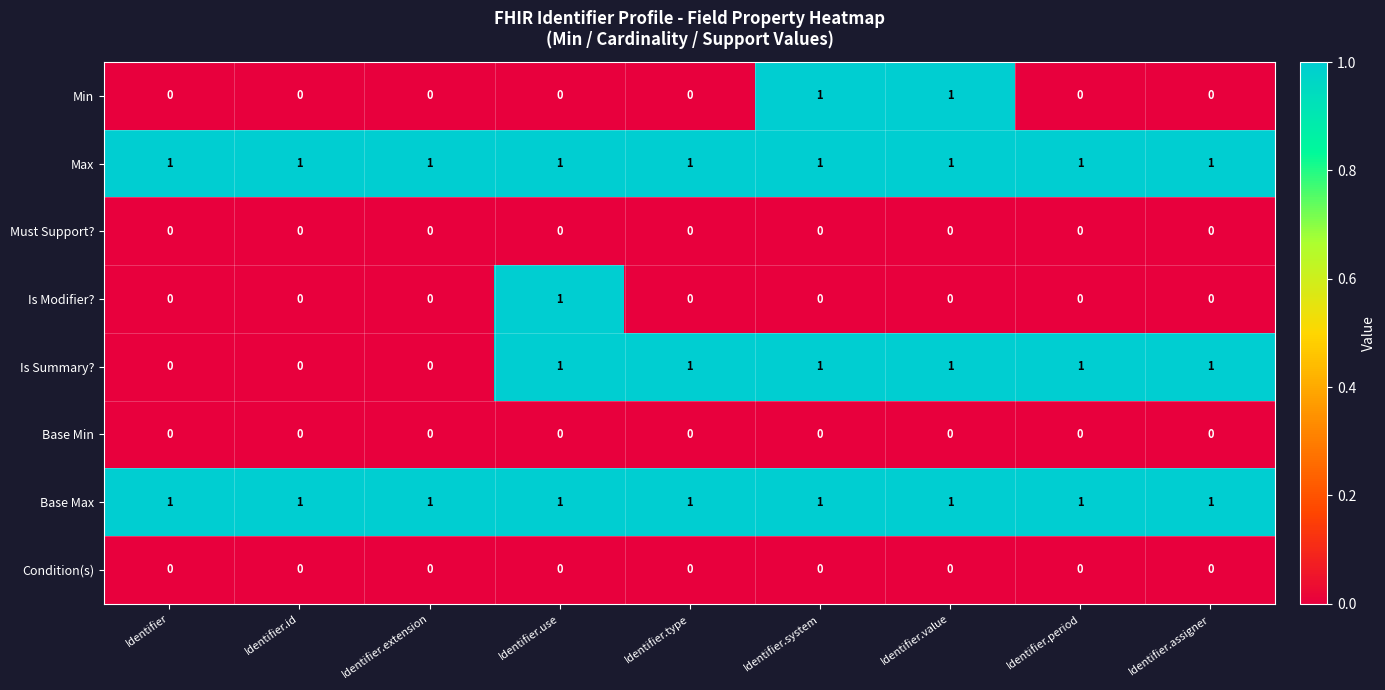

At which label does Is Modifier? reach its peak?

Identifier.use